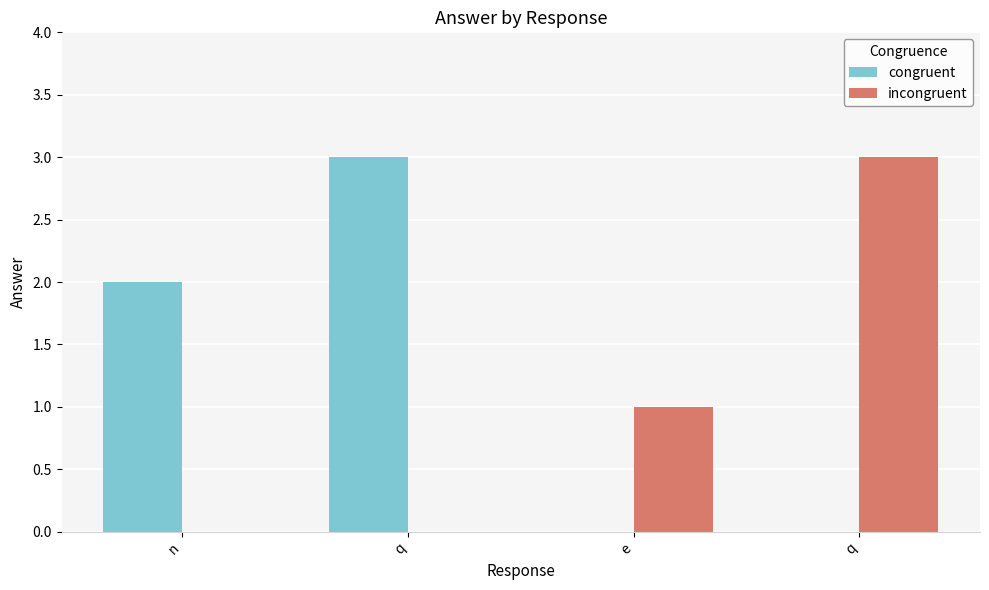

Between n and q, which series saw the biggest shift?

incongruent